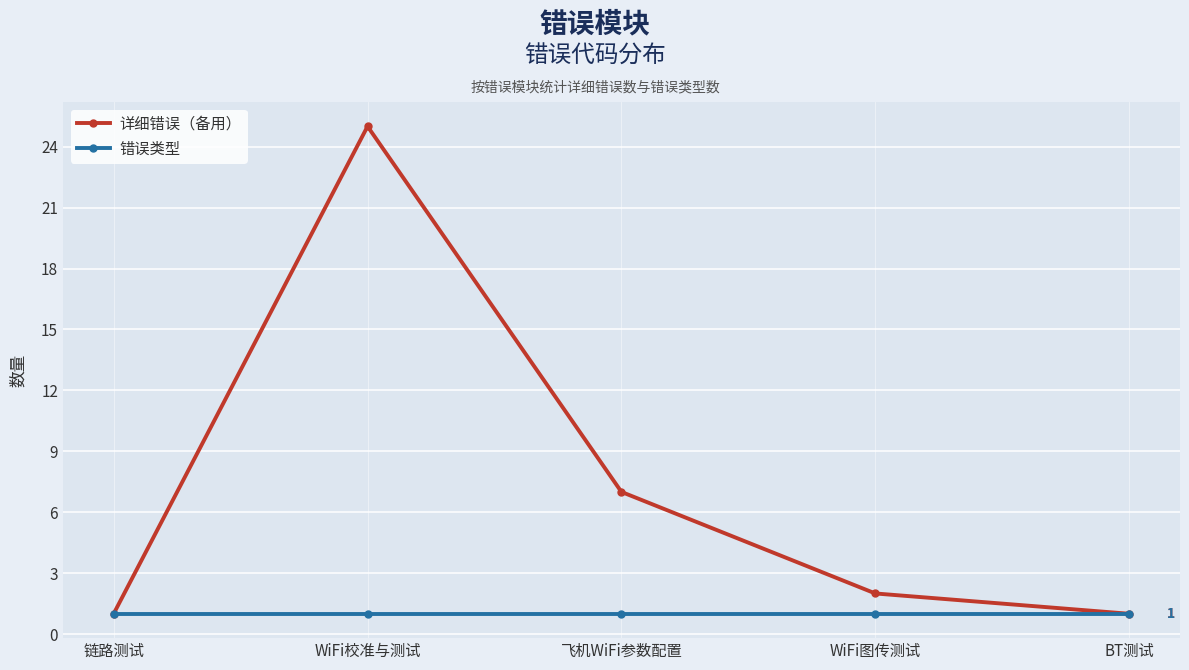

True or false: 详细错误（备用） has more than 2 points higher than both neighbors.

False